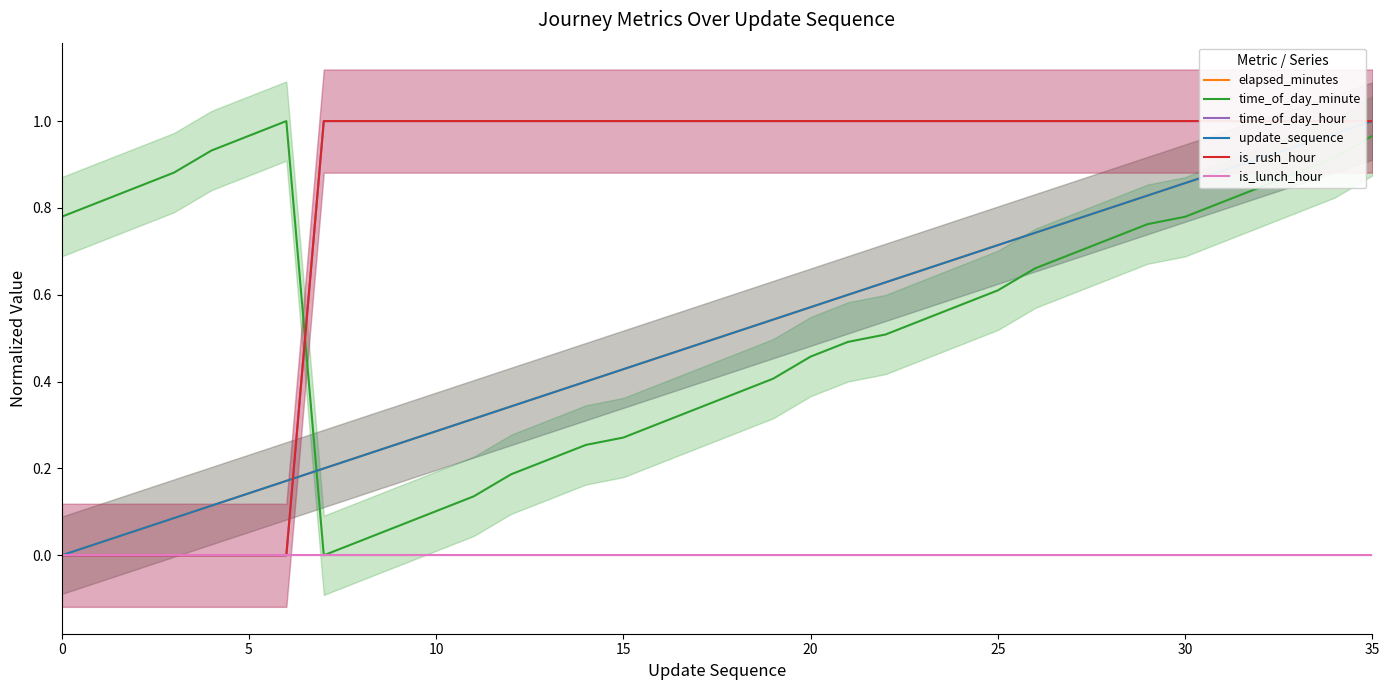

True or false: elapsed_minutes has more than 1 points higher than both neighbors.

False